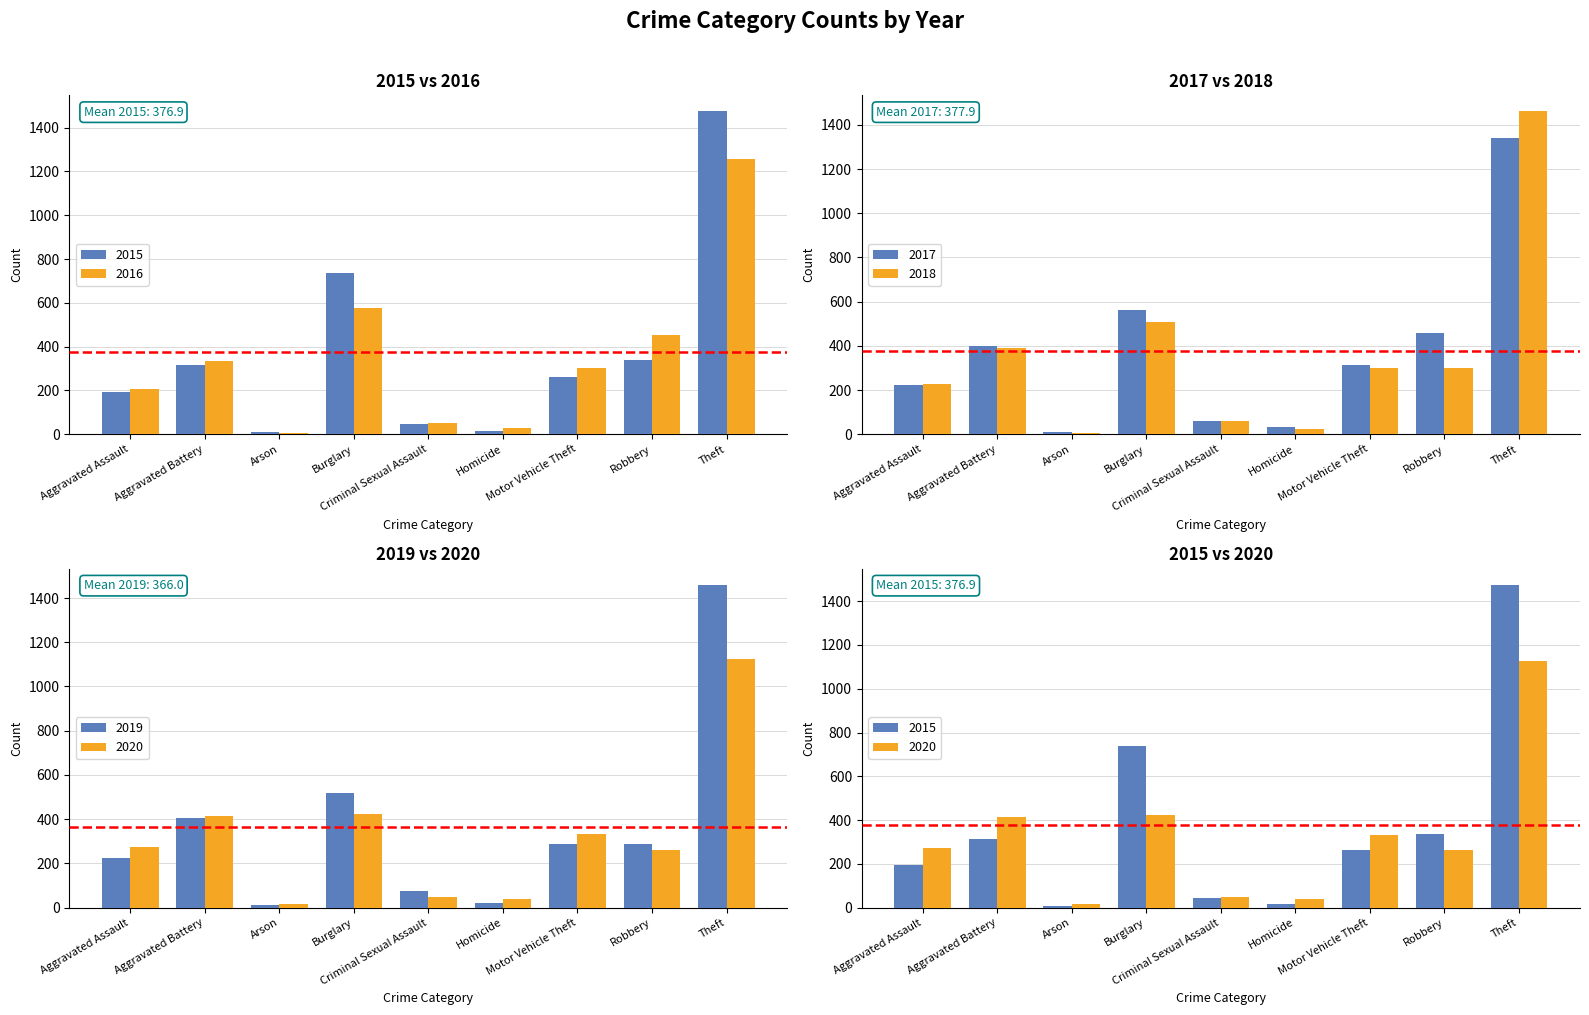

At which label is 2018 closest to 734?

Burglary